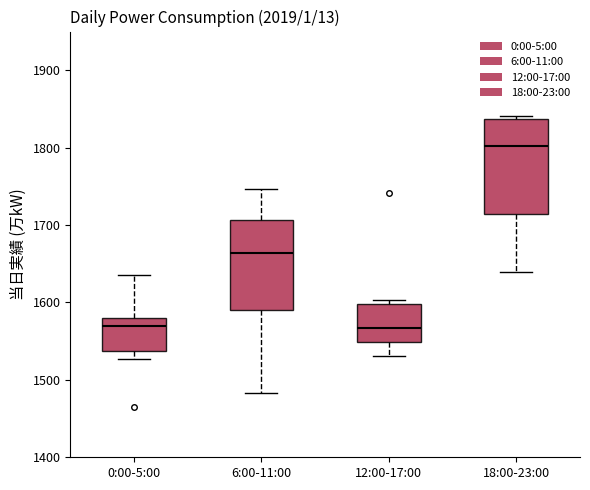

Reading left to right, transcribe this box plot: for each box, give where its median line is, the range the box spans, and where its two whiskers end, as read against the y-axis. The values are not printed on the chart, so give them approximately, as read against the axis.

0:00-5:00: median 1570, box 1540 to 1580, whiskers 1530 to 1640
6:00-11:00: median 1660, box 1590 to 1710, whiskers 1480 to 1750
12:00-17:00: median 1570, box 1550 to 1600, whiskers 1530 to 1600 (just above the box's upper edge)
18:00-23:00: median 1800, box 1710 to 1840, whiskers 1640 to 1840 (just above the box's upper edge)